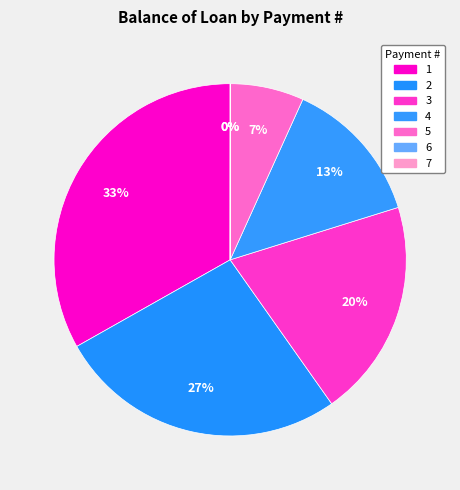

To the nearest percent, what portion does 4 represent?

13%